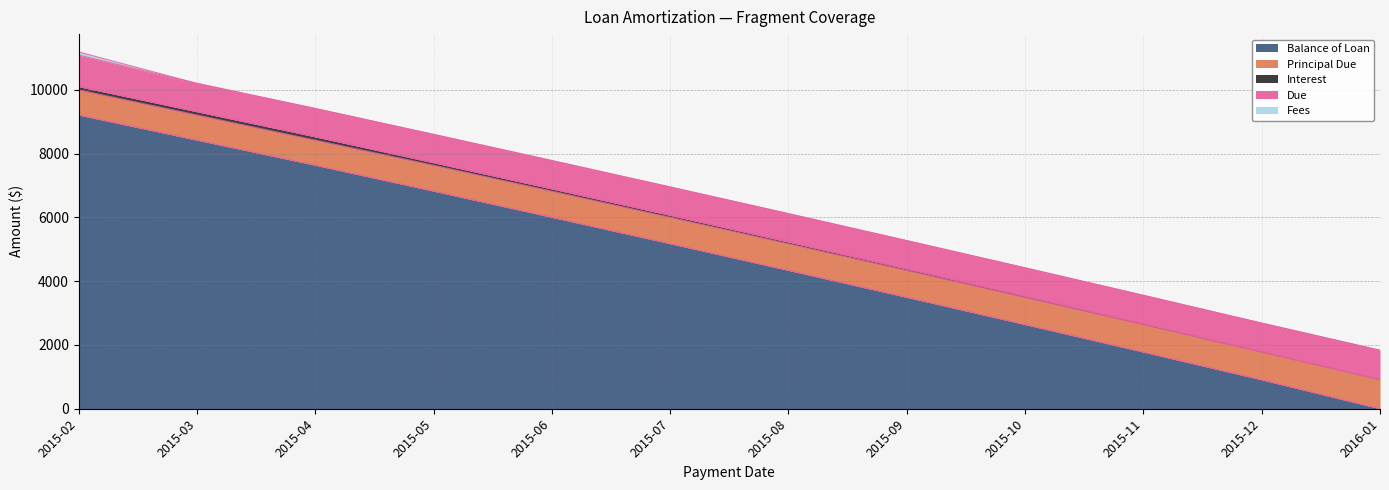

What are all the series names shown in the legend?

Balance of Loan, Principal Due, Interest, Due, Fees